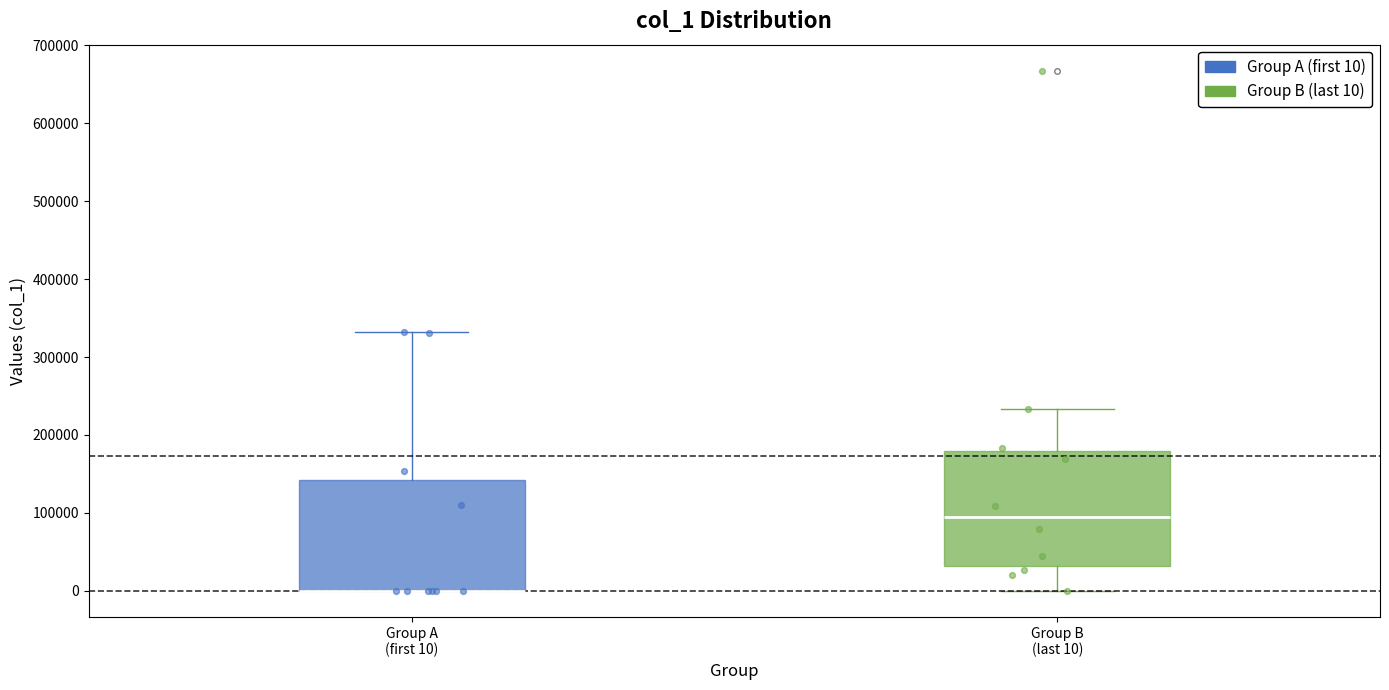

Where does the median line of the box for Group B (last 10) sit on the y-axis? The values are not printed on the chart, so give them approximately, as read against the axis.

90000